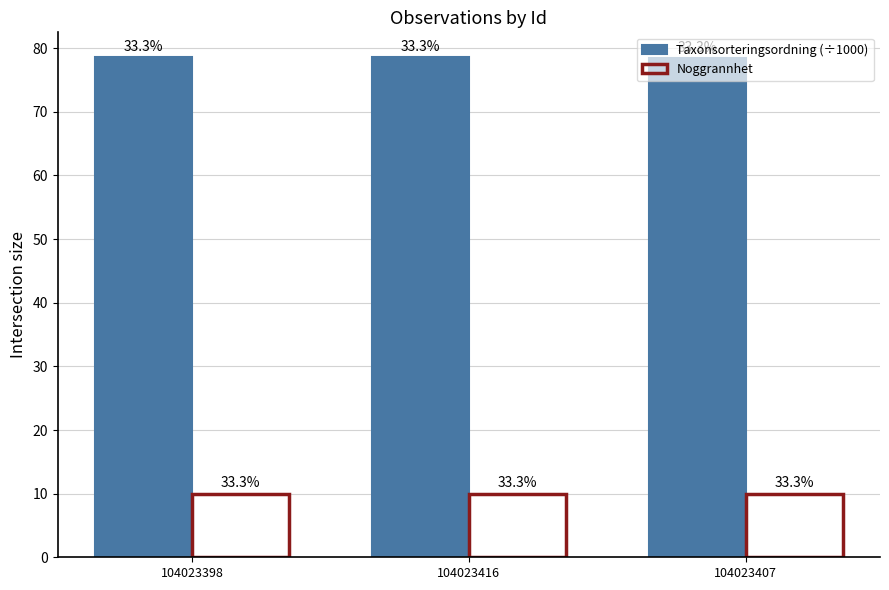

Which series has the largest total across all categories?

Taxonsorteringsordning (÷1000)